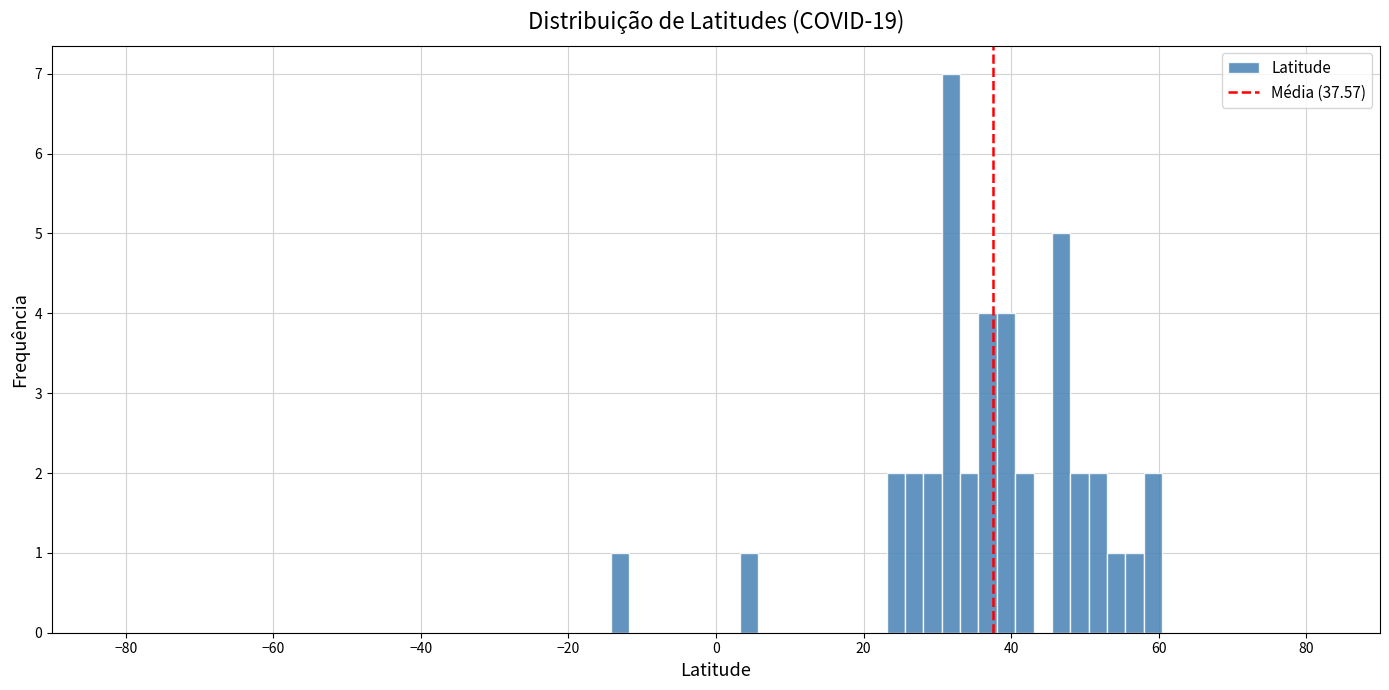

Around what value on the x-axis is the tallest bar? Give the approximate position of its centre, as read against the axis.

32